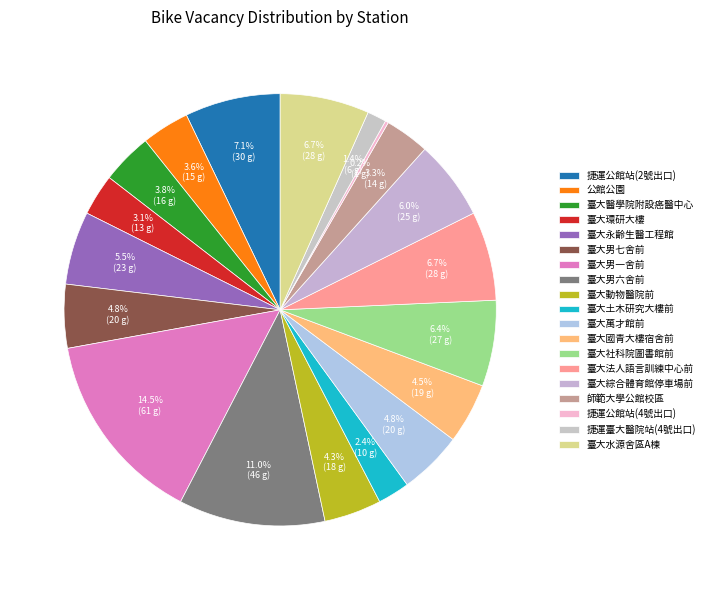

Approximately how many times larger is the value at 臺大醫學院附設癌醫中心 compared to 臺大男一舍前?

0.3